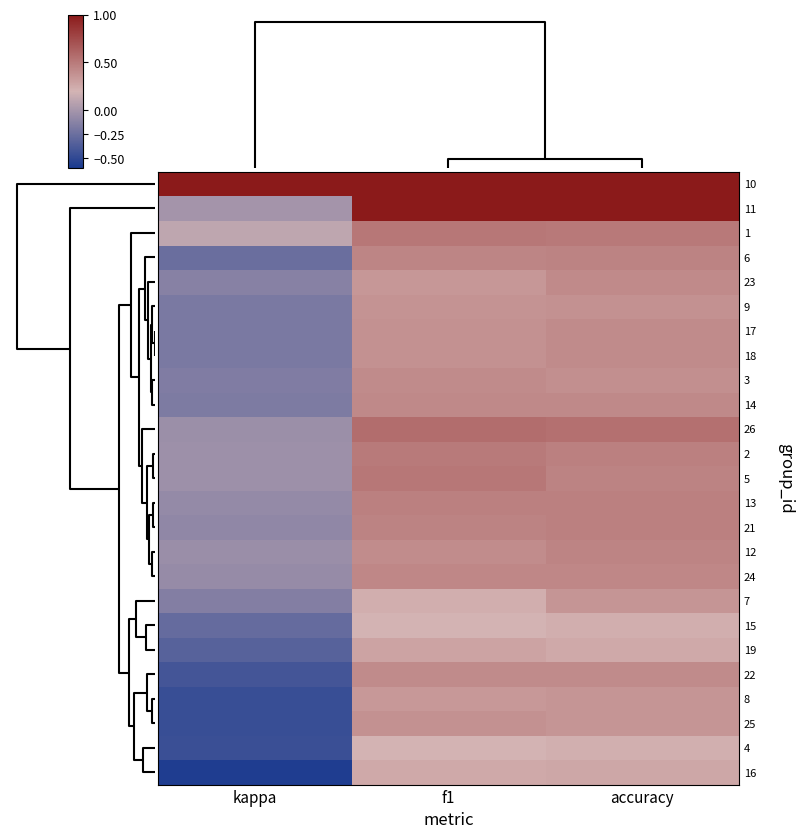

Which category has the lowest value across all series?

kappa